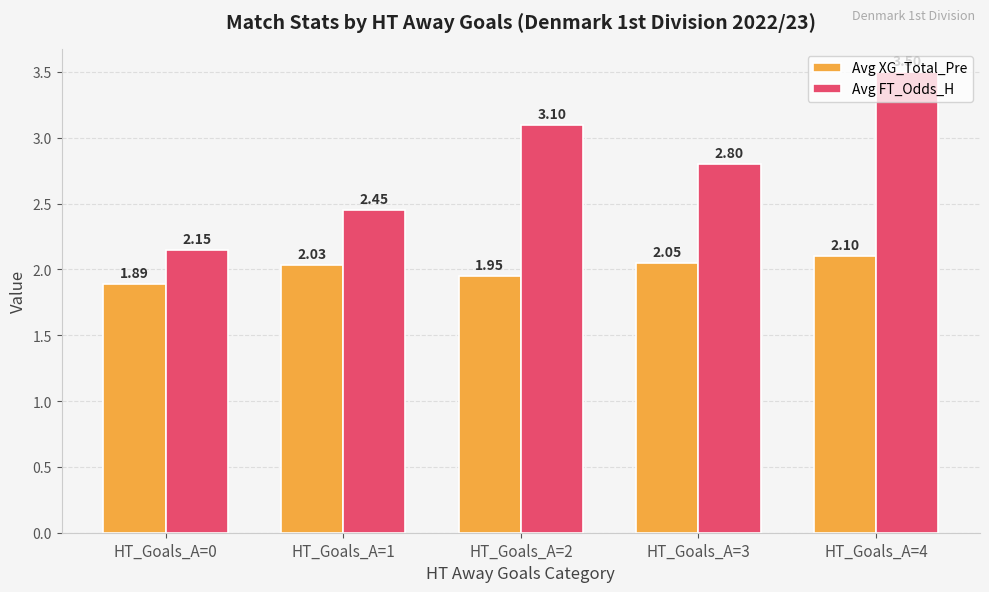

Which series has the largest total across all categories?

Avg FT_Odds_H